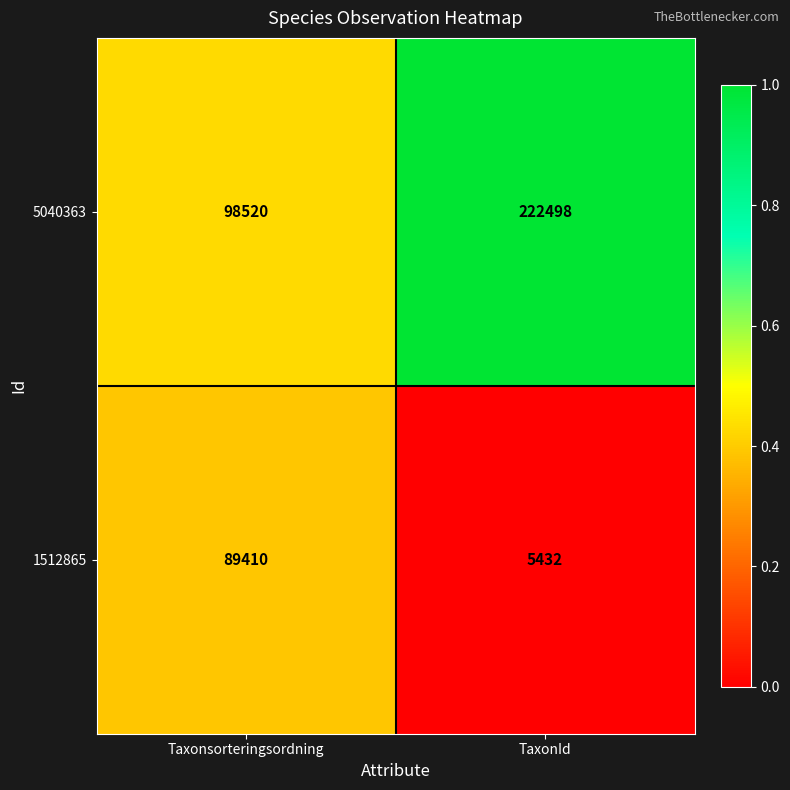

At which category is the sum across all series the highest?

TaxonId